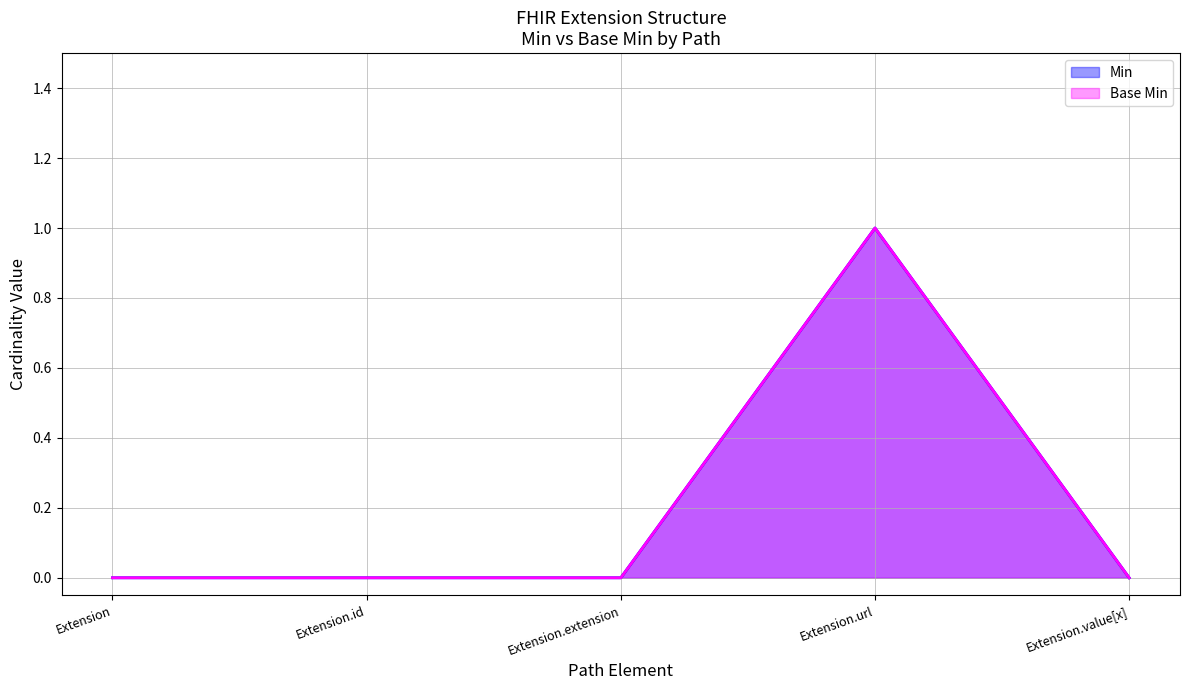

Rank the series at Extension.url from lowest to highest value.

Min, Base Min